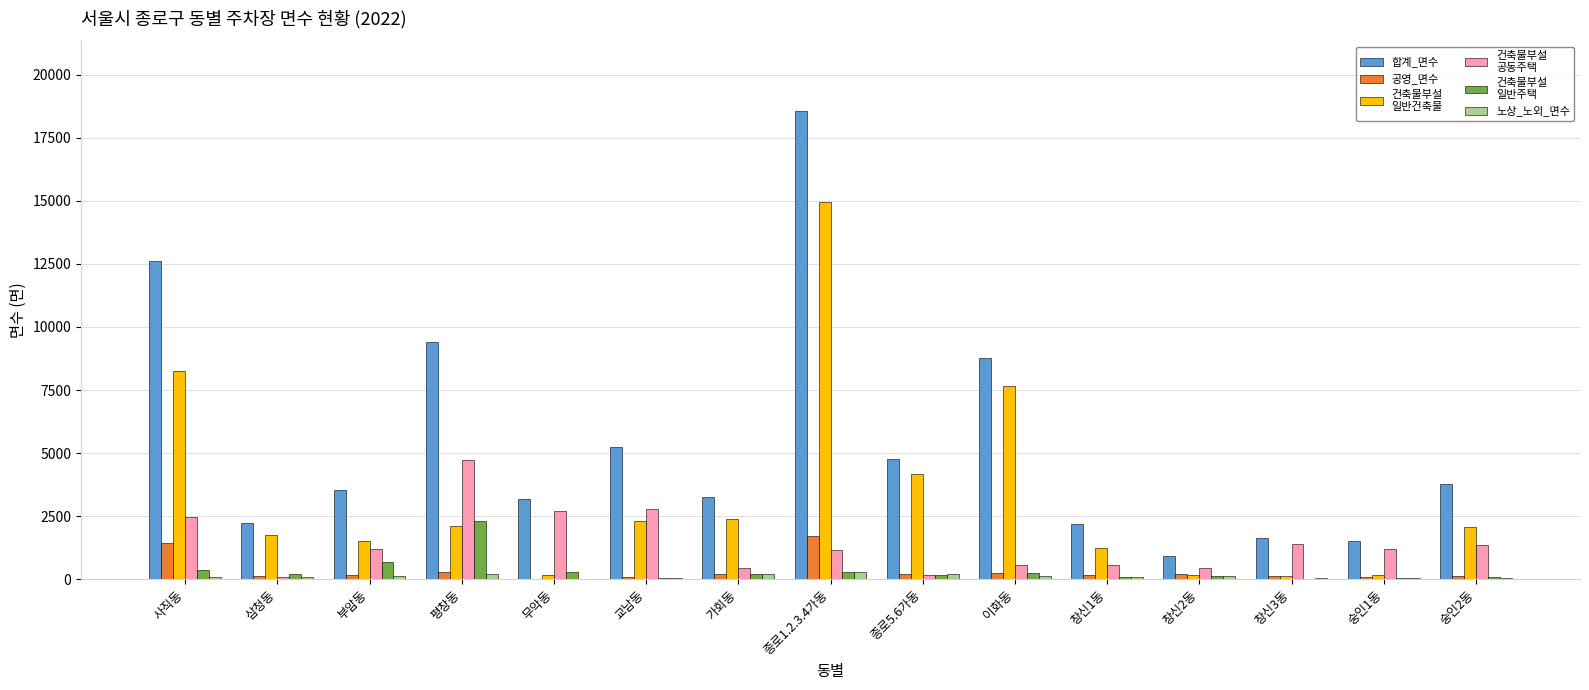

At which category is the sum across all series the highest?

종로1.2.3.4가동